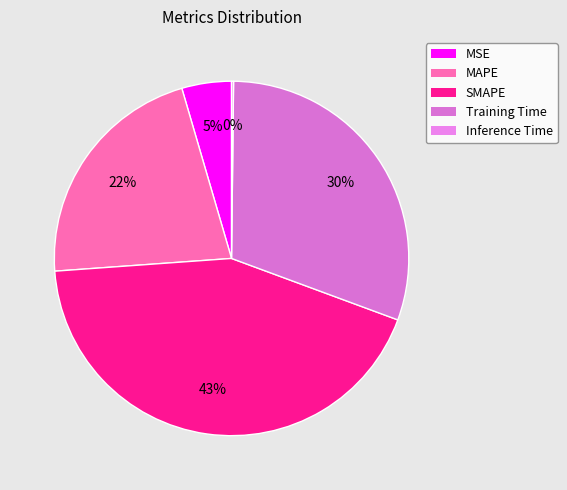

Which slice is the largest?

SMAPE